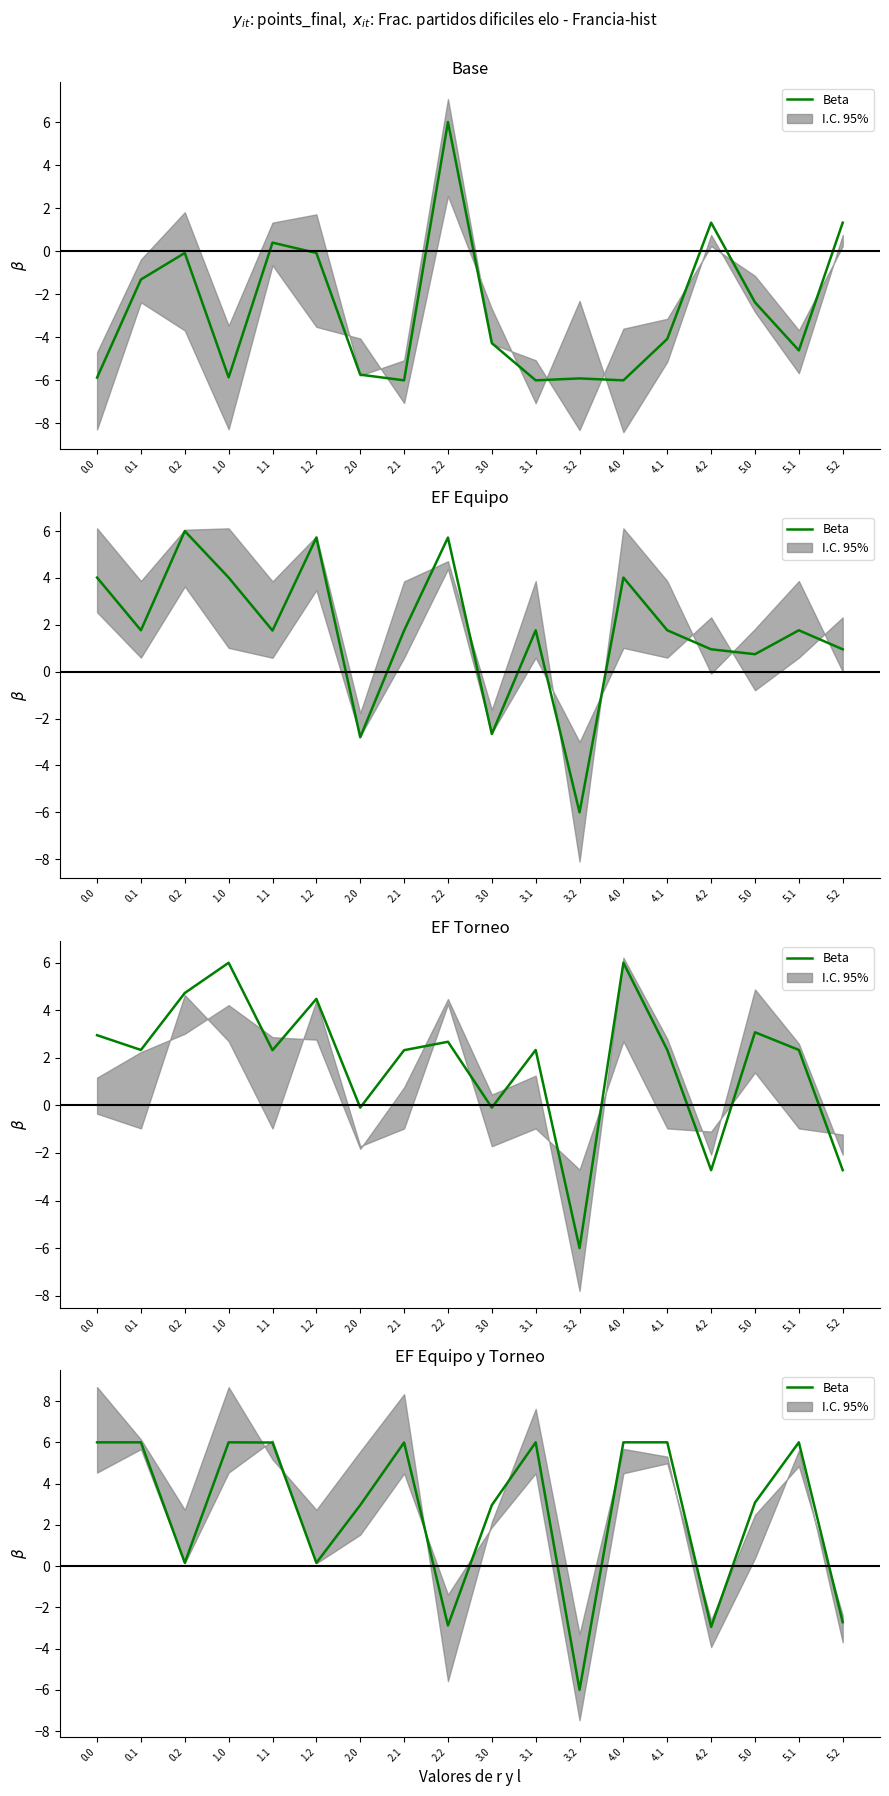

Does the chart display data point markers on the line(s)?

No